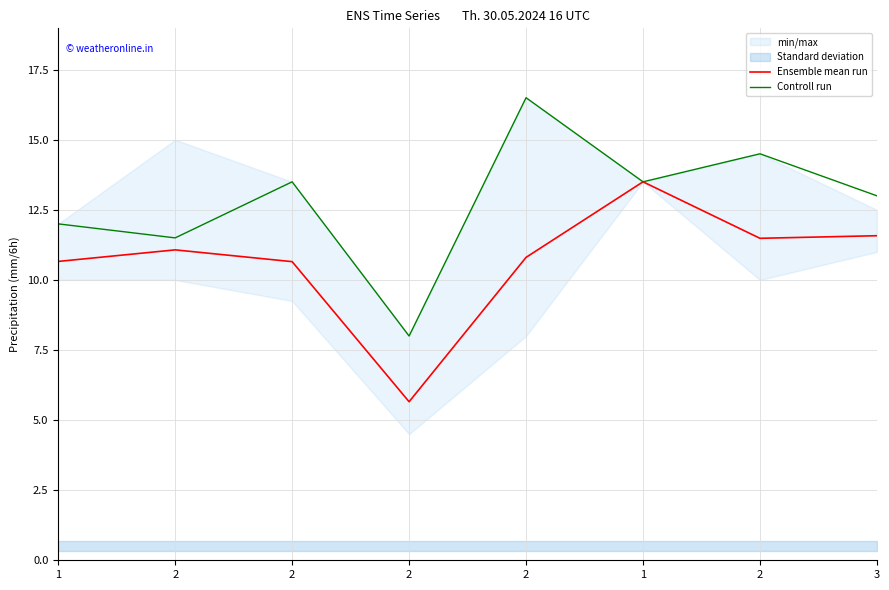

Where is the first local maximum for Controll run?

2